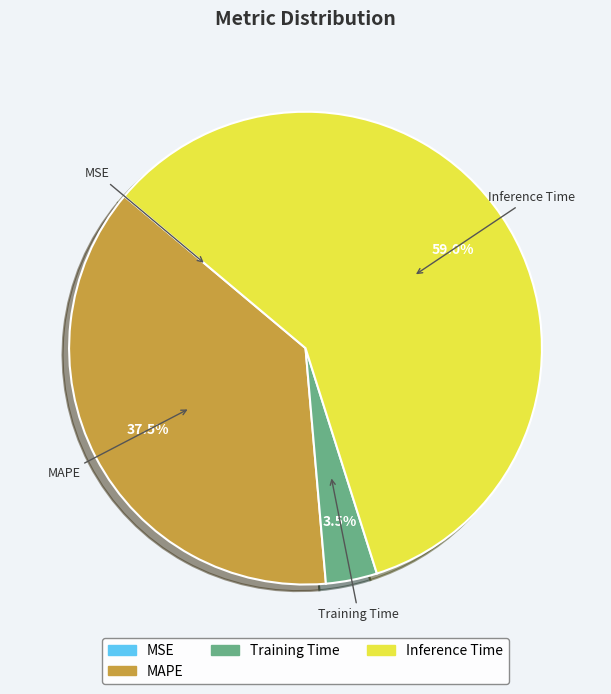

Is there any slice that represents more than half of the pie?

Yes